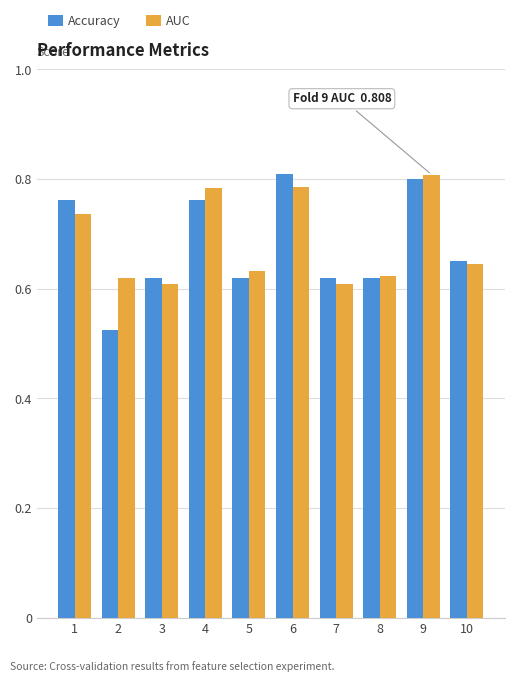

Does the chart contain any negative values?

No